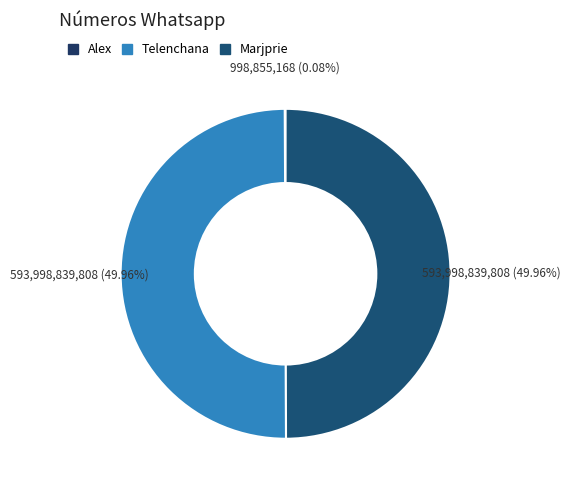

What is the change in value from Alex to Telenchana?

+593000000000